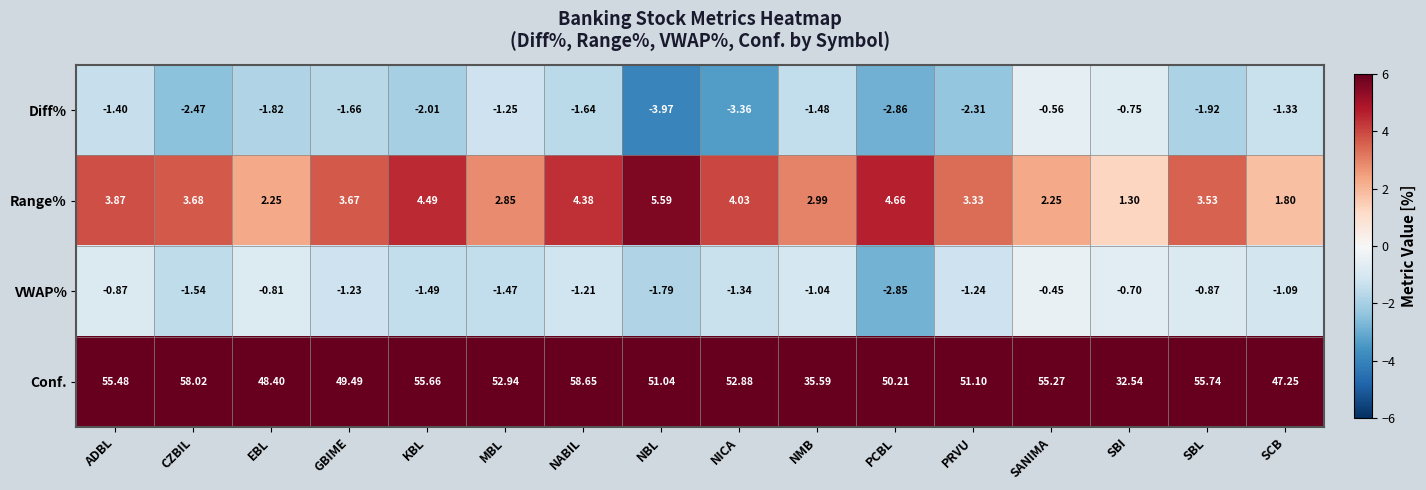

Which category has the highest value in the Diff% series?

SANIMA